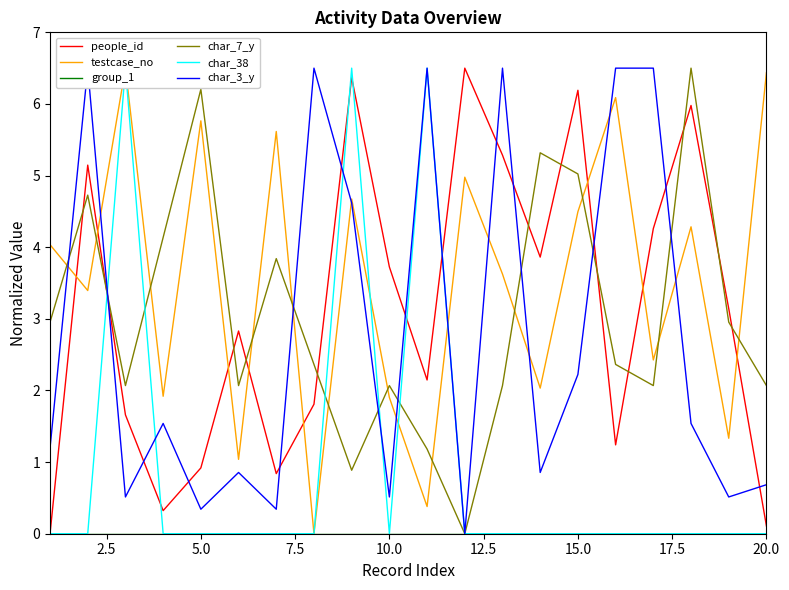

What is the sum of all testcase_no values?

70.9